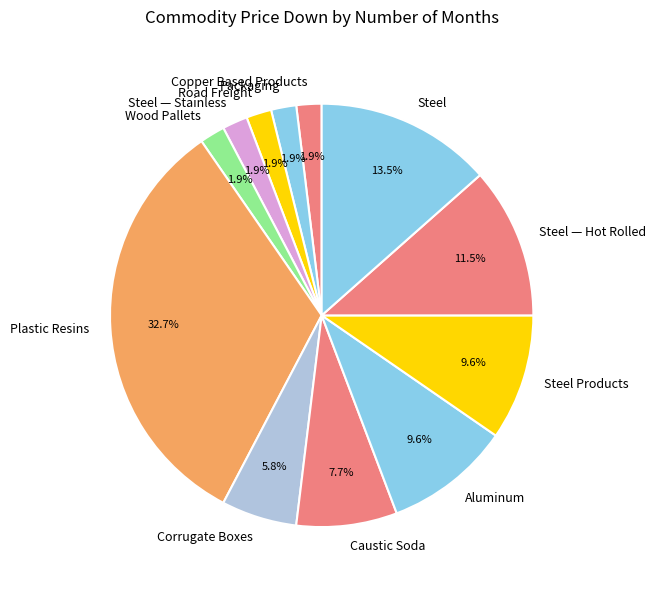

Does any single category account for the majority?

No